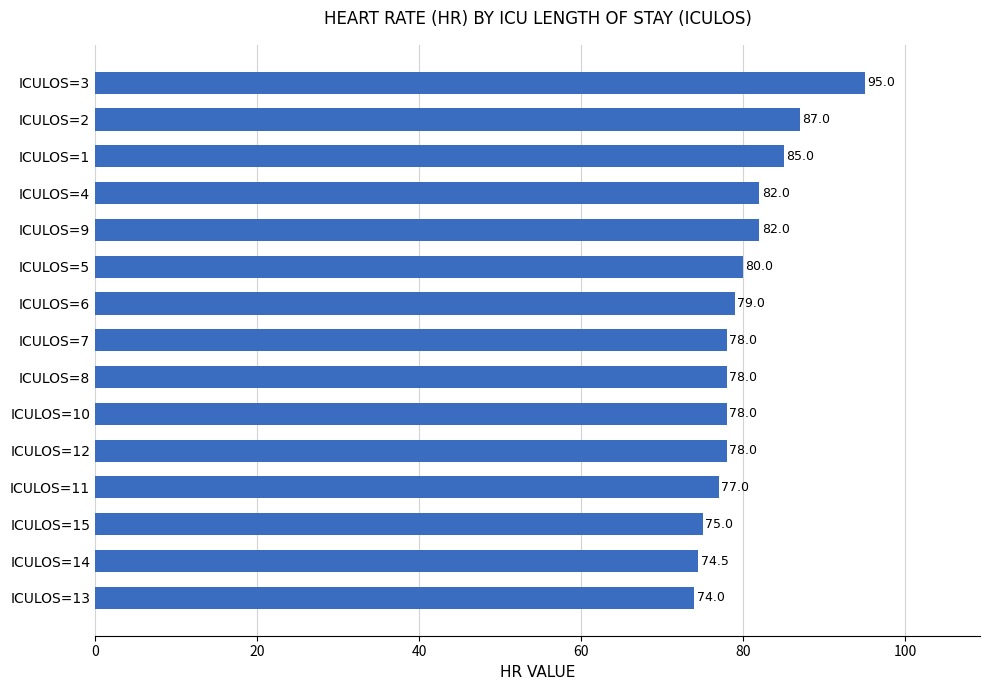

What is the smallest value displayed?

74.0